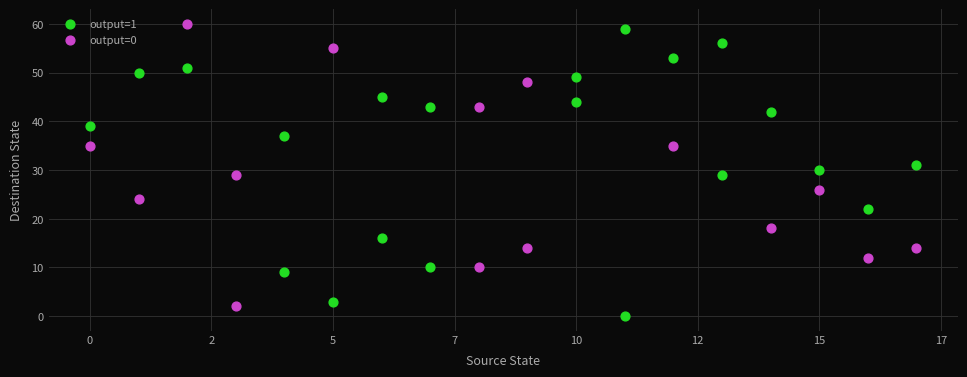

What are all the series names shown in the legend?

output=1, output=0